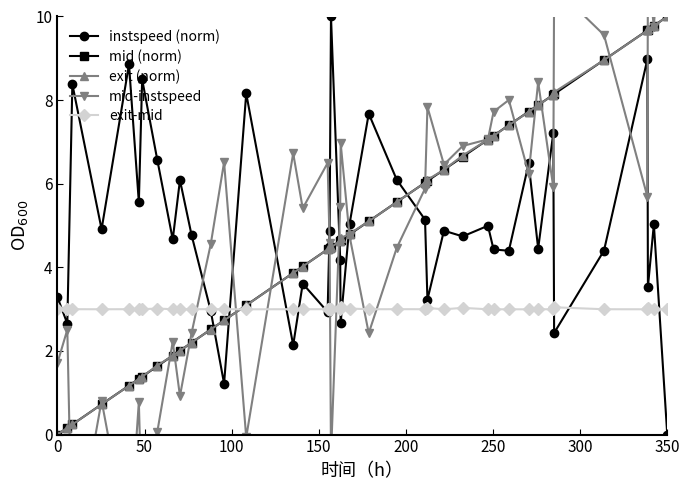

True or false: exit-mid has more than 2 points higher than both neighbors.

True